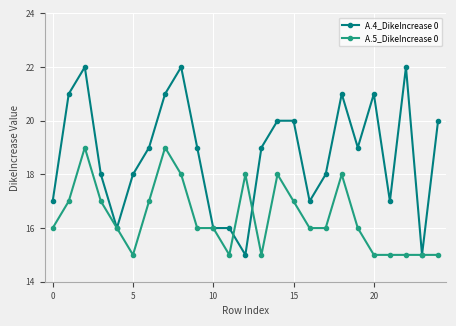

How many A.4_DikeIncrease 0 values are between 17 and 21?

17